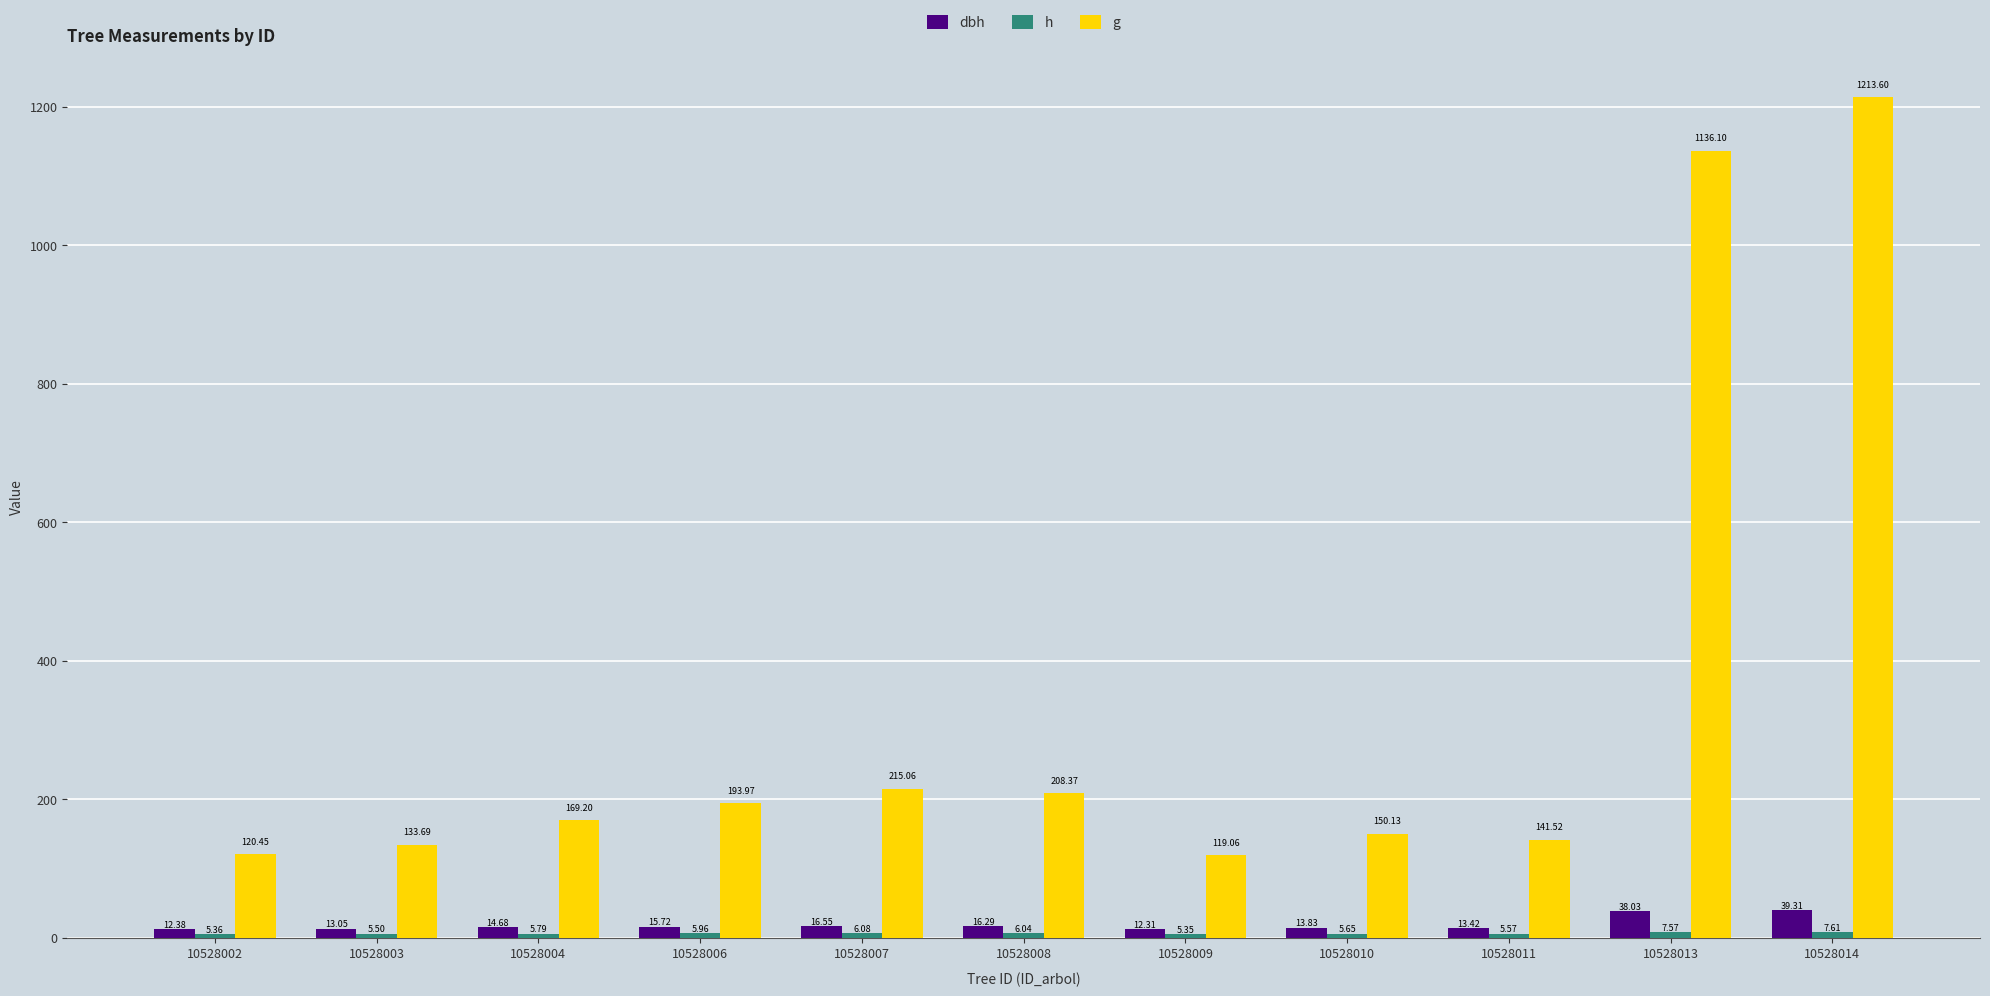

How many distinct data groups are displayed?

3